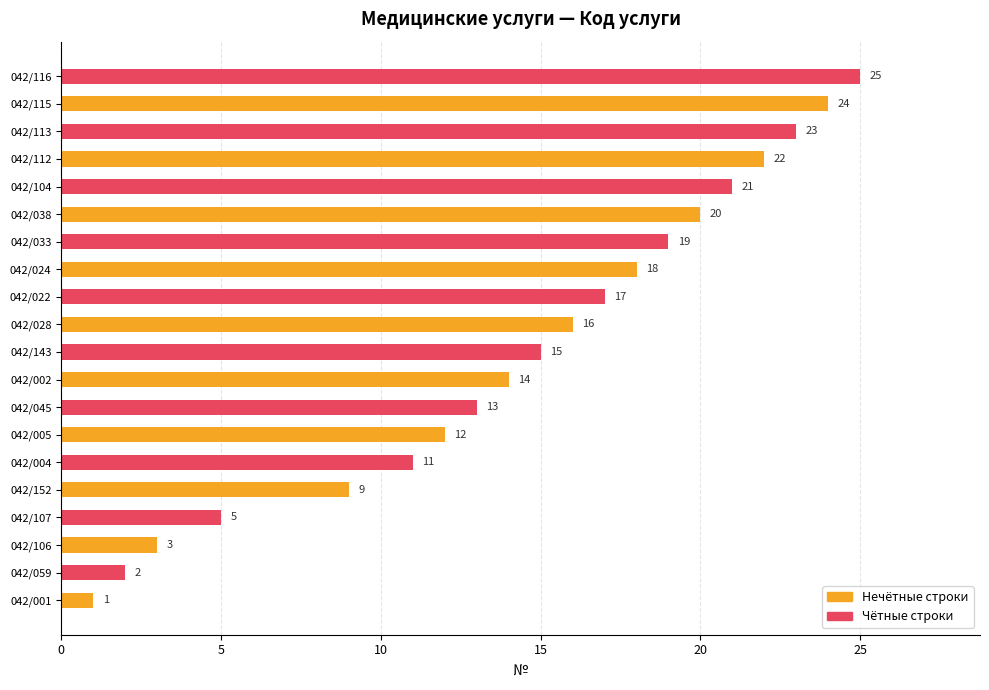

How many data points does each series have?

20